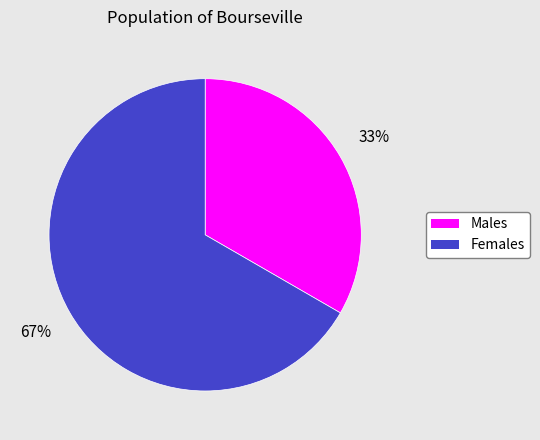

Which category has the smallest portion of the pie?

Males